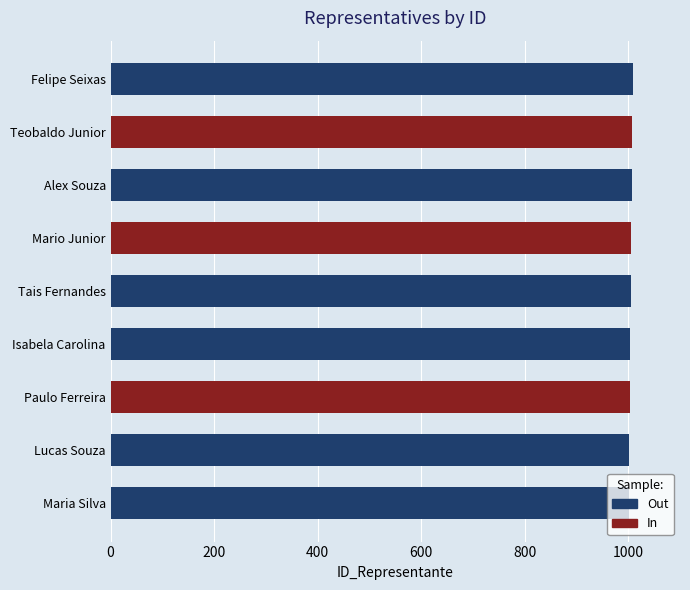

Between Maria Silva and Lucas Souza, which is larger?

Lucas Souza